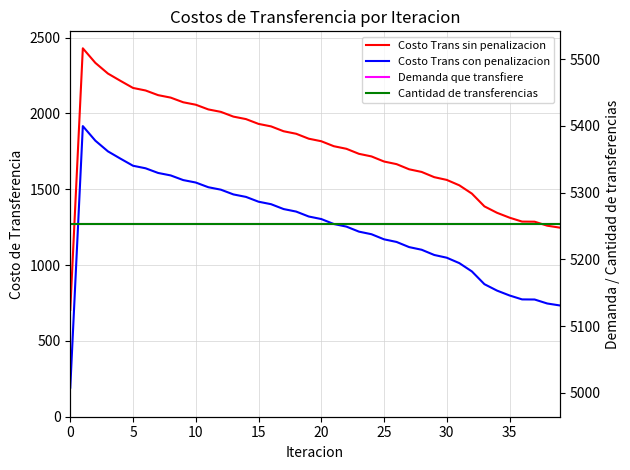

At which label is Costo Trans sin penalizacion closest to 1566?

30